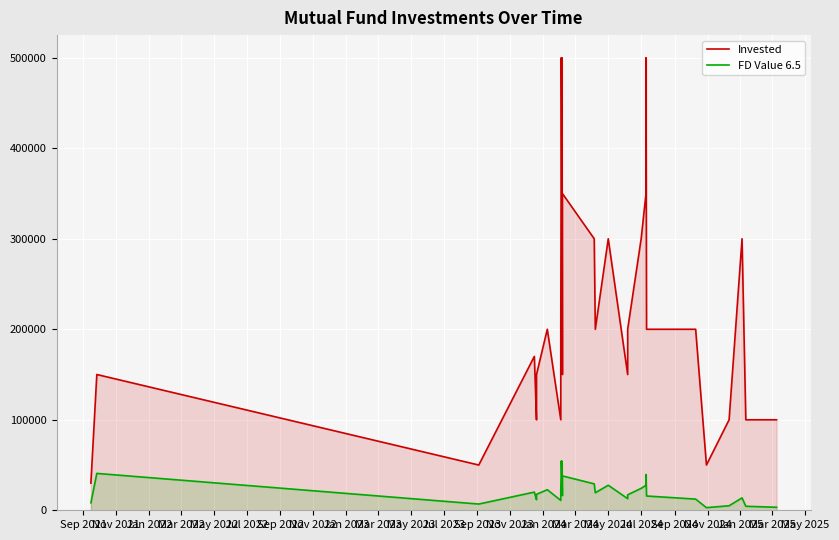

True or false: FD Value 6.5 and Invested cross at least once.

False